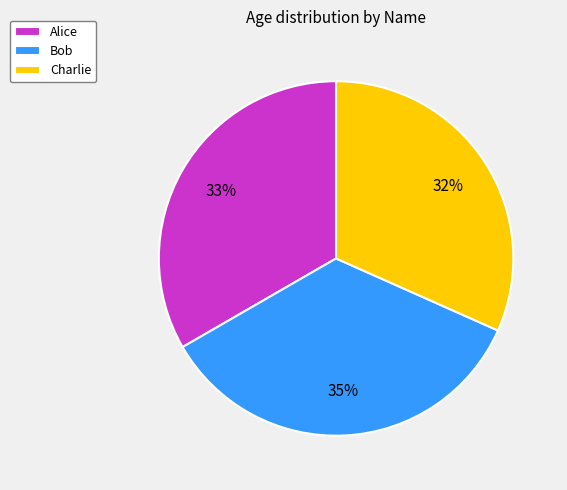

Does Alice represent more than half of the total?

No